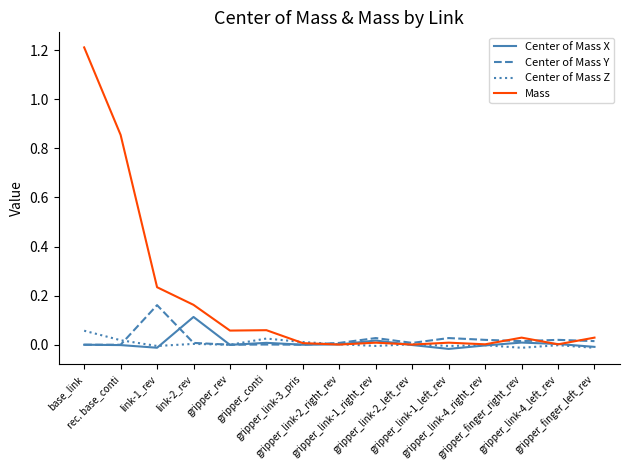

Where do Center of Mass Z and Mass first cross each other?

gripper_conti and gripper_link-3_pris